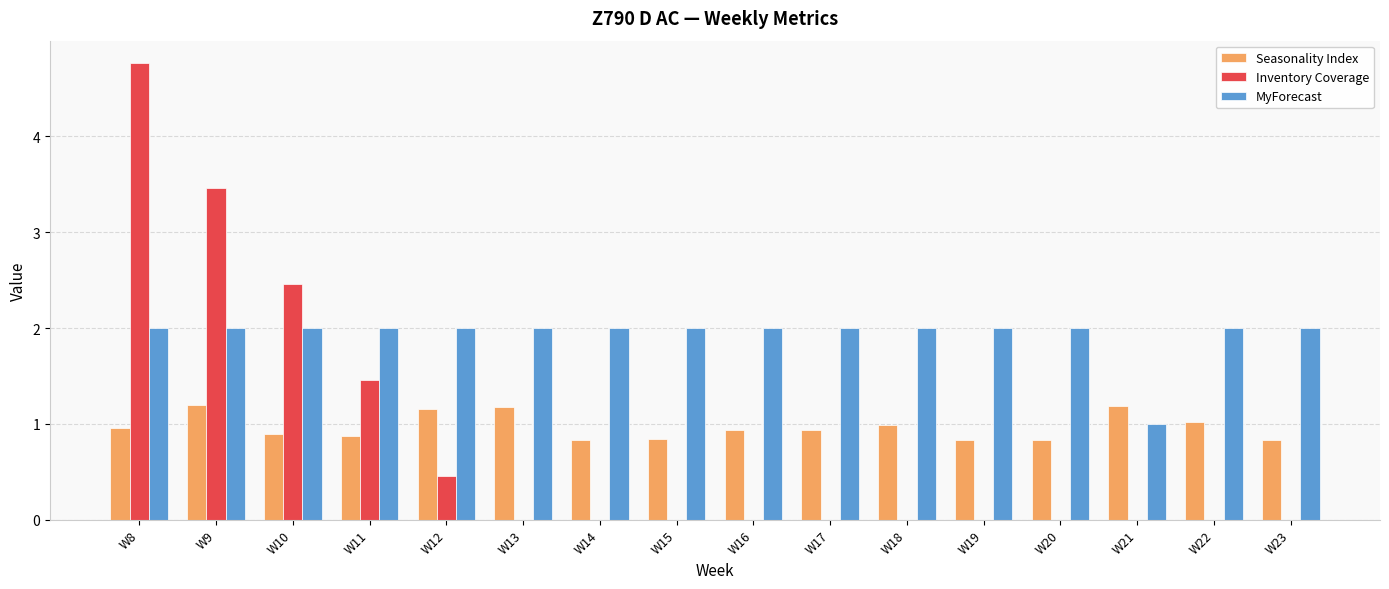

What is the average value of the MyForecast series?

1.9